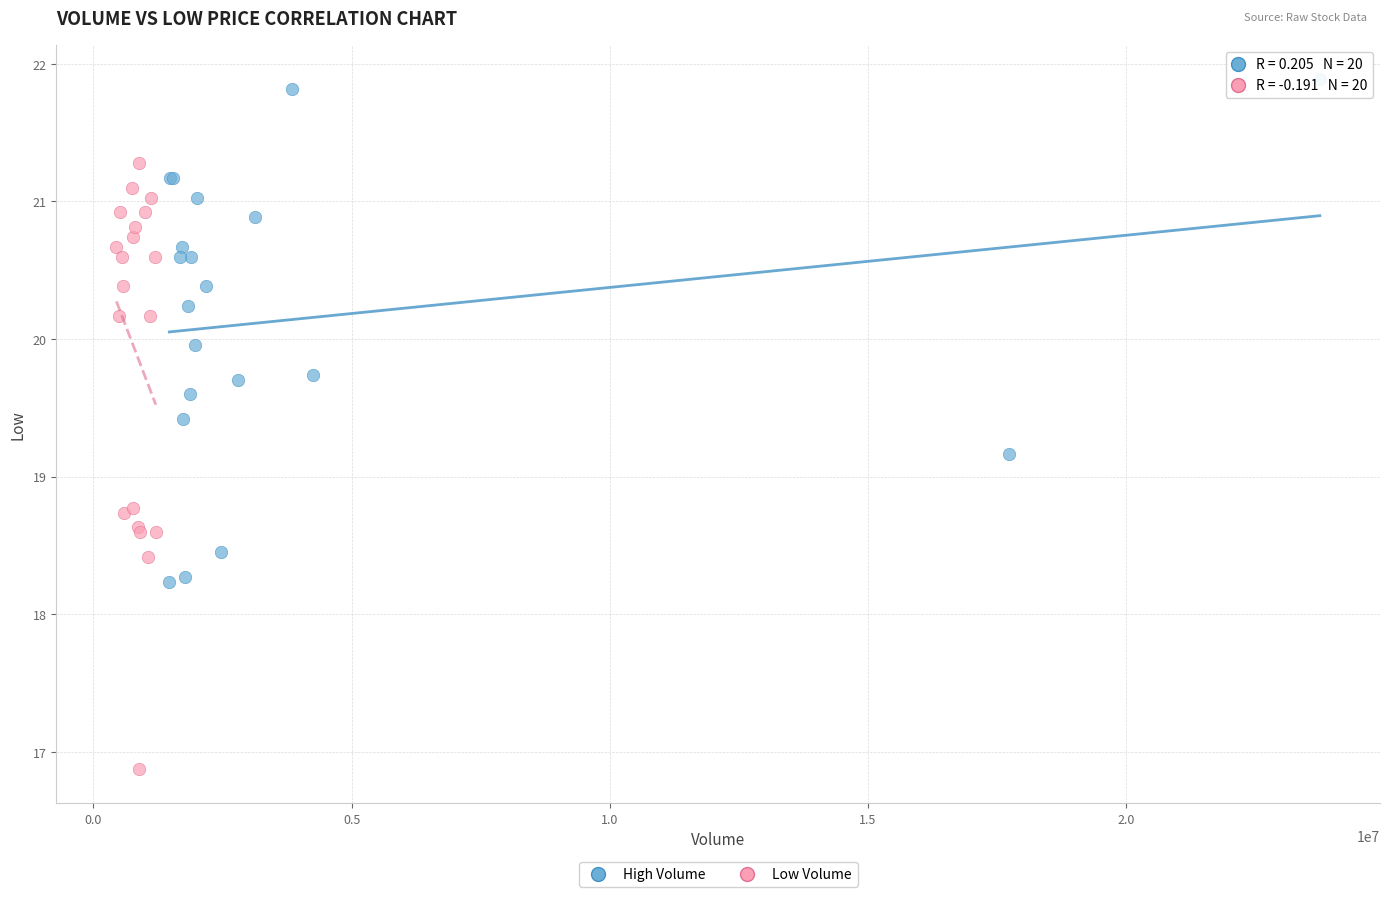

Which series has the widest spread of Y values?

Low Volume